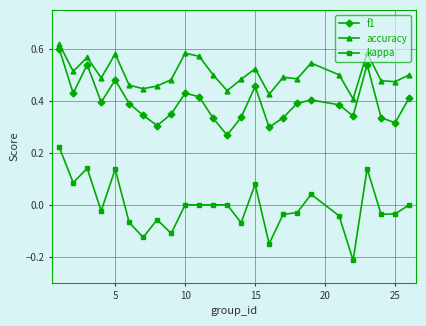

True or false: kappa and f1 intersect in this chart.

False